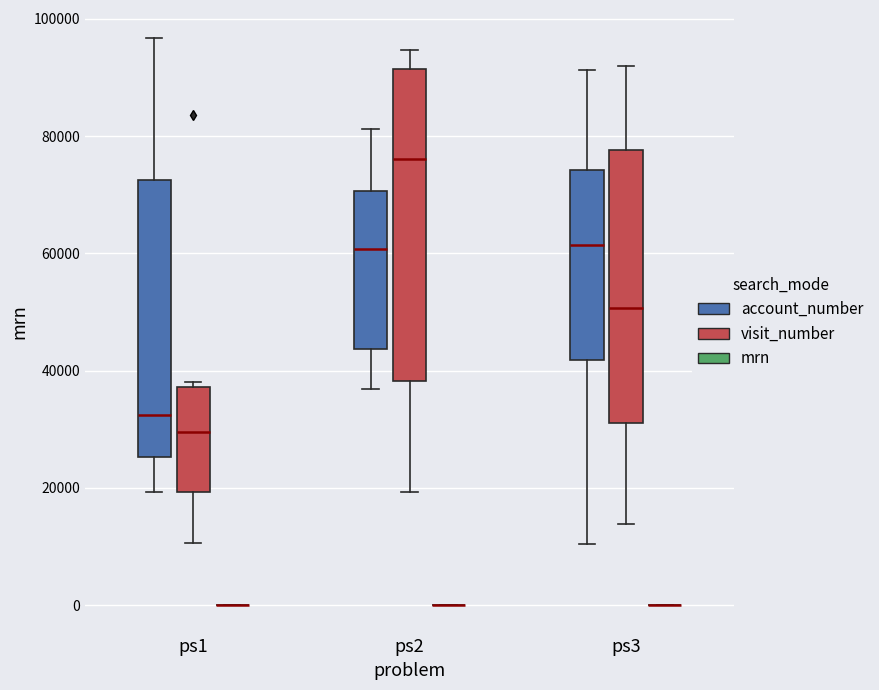

Reading left to right, read every box against the y-axis: the position of its median line, the range the box covers, and the ends of its whiskers. The values are not printed on the chart, so give them approximately, as read against the axis.

ps1 (account_number): median 32000, box 26000 to 72000, whiskers 20000 to 96000
ps1 (visit_number): median 30000, box 20000 to 38000, whiskers 10000 to 38000 (just above the box's upper edge)
ps1 (mrn): box collapsed to a line at 0, whiskers 0 to 0
ps2 (account_number): median 60000, box 44000 to 70000, whiskers 36000 to 82000
ps2 (visit_number): median 76000, box 38000 to 92000, whiskers 20000 to 94000
ps2 (mrn): box collapsed to a line at 0, whiskers 0 to 0
ps3 (account_number): median 62000, box 42000 to 74000, whiskers 10000 to 92000
ps3 (visit_number): median 50000, box 32000 to 78000, whiskers 14000 to 92000
ps3 (mrn): box collapsed to a line at 0, whiskers 0 to 0